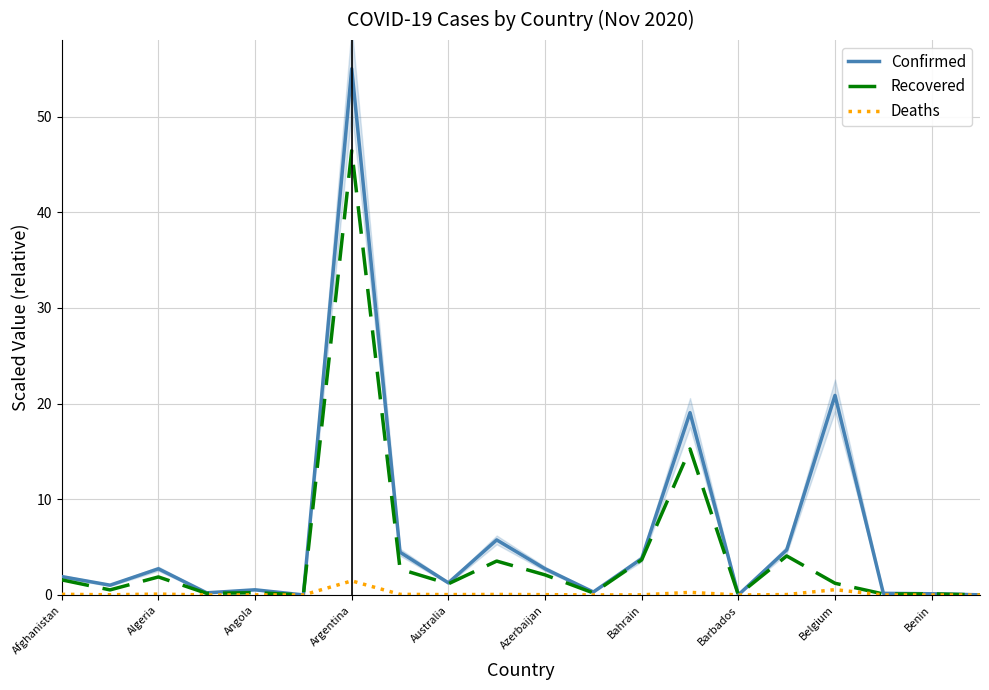

Which category has the highest value in the Confirmed series?

Argentina